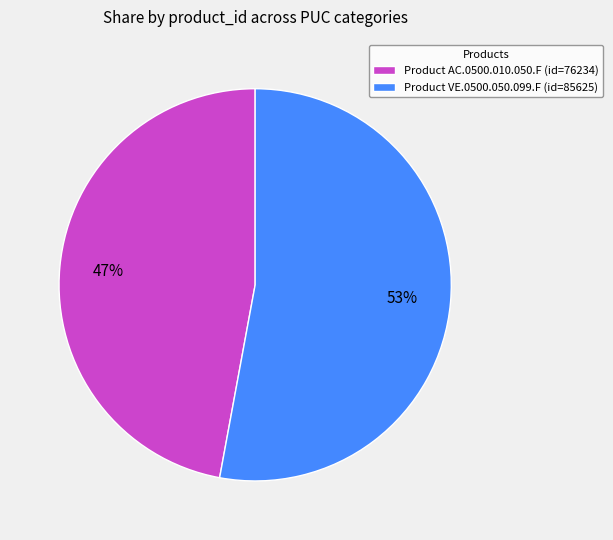

Is it true that Product AC.0500.010.050.F (id=76234) is 47% of the pie?

True